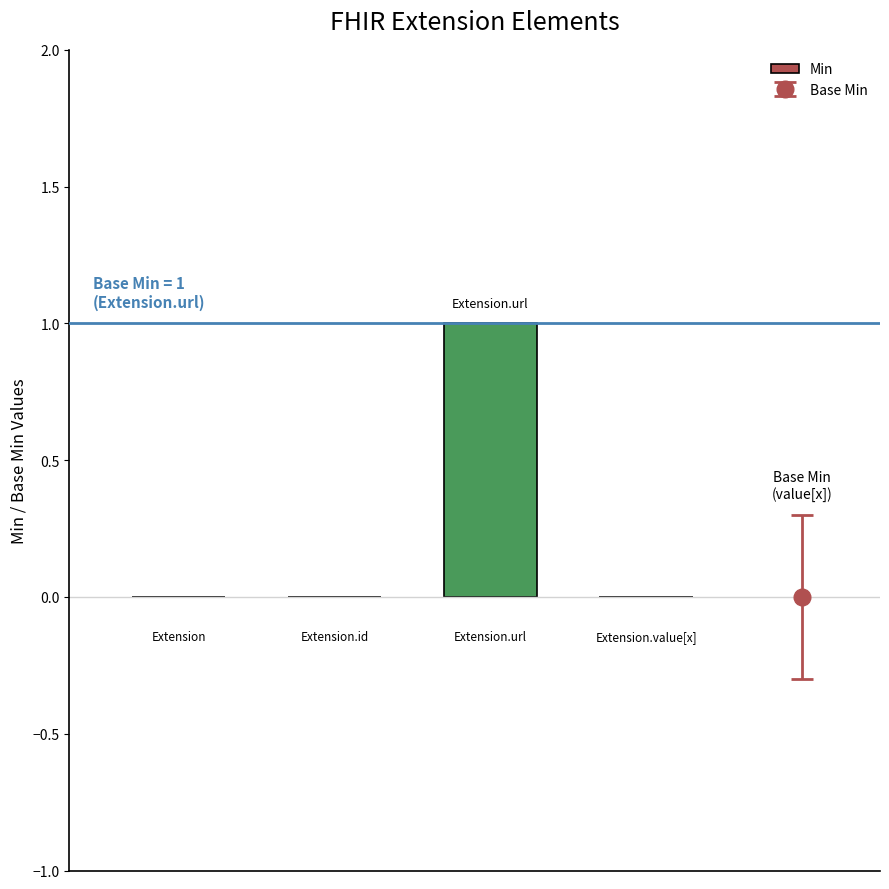

How many series are shown in this chart?

1